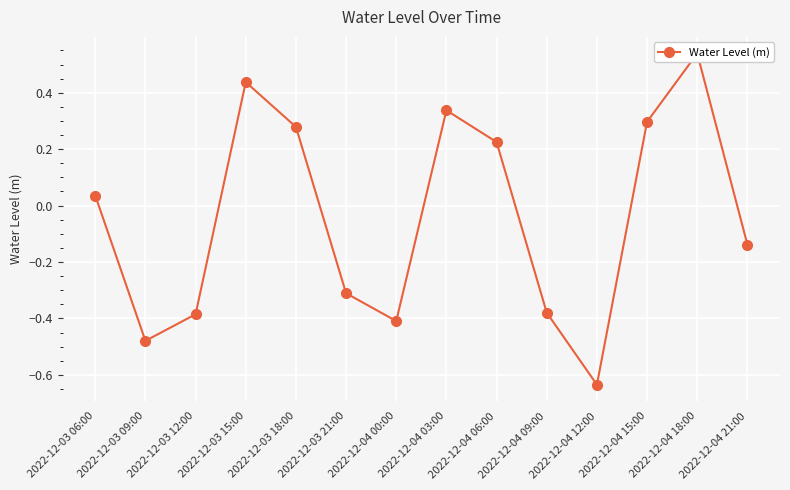

What value does the data have at 2022-12-04 21:00?

-0.1